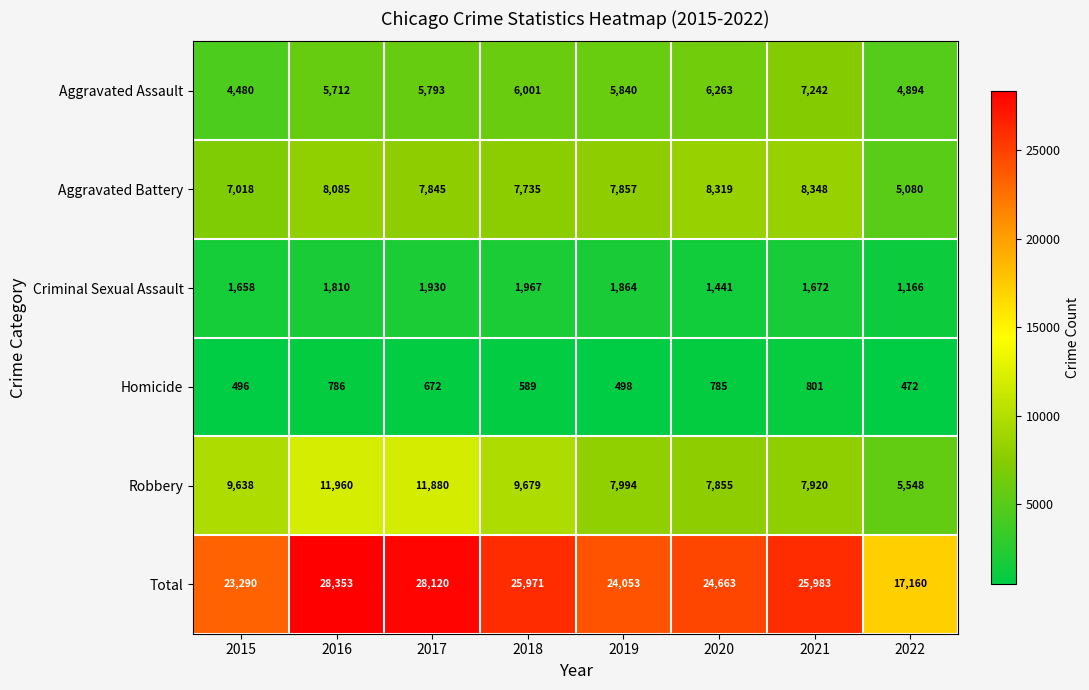

Rank the series at 2020 from highest to lowest value.

Total, Aggravated Battery, Robbery, Aggravated Assault, Criminal Sexual Assault, Homicide